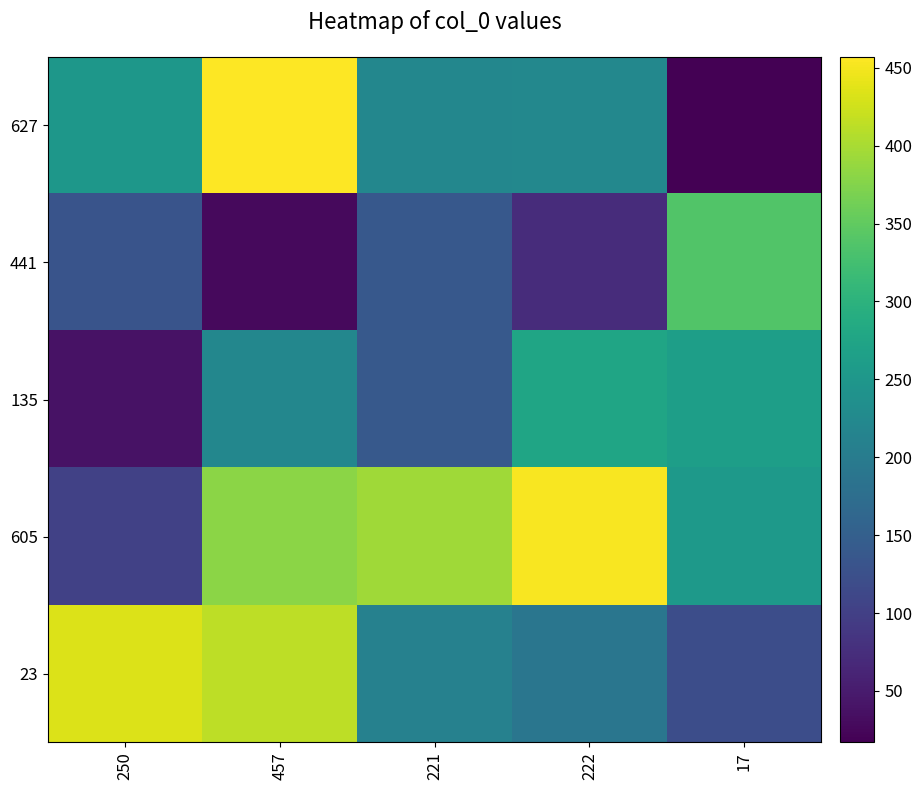

List the series in order of their overall mean, highest first.

605, 23, 627, 135, 441